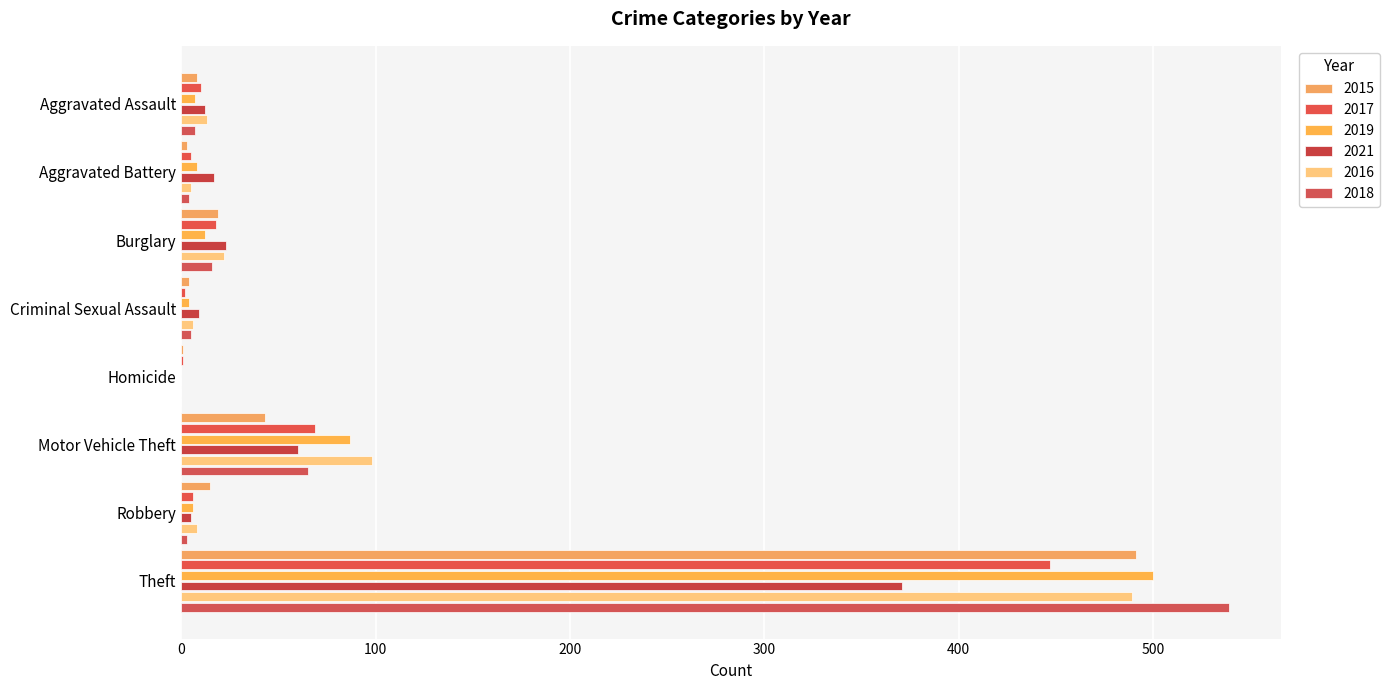

What is the label of the 3rd bar from the right?

Motor Vehicle Theft